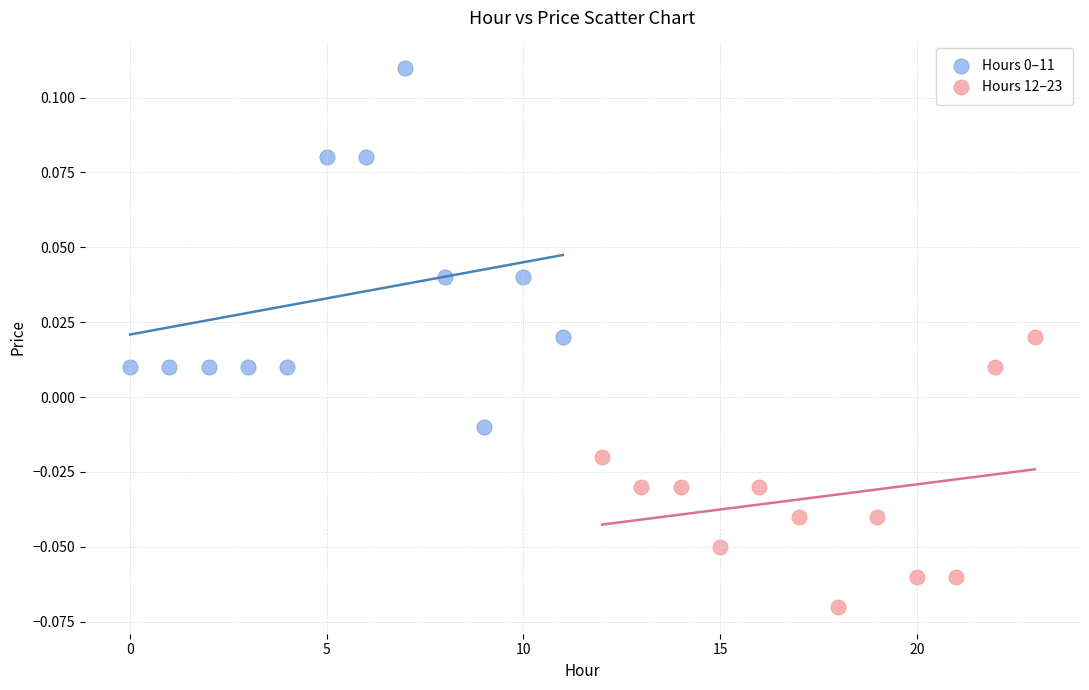

Which series reaches the minimum Y coordinate?

Hours 12–23